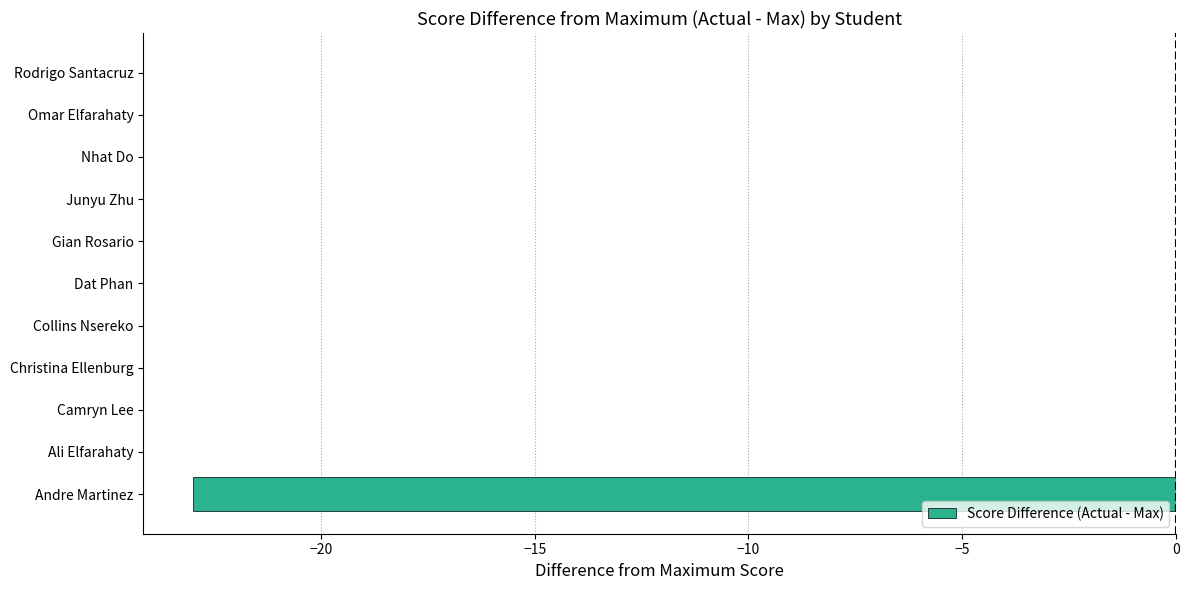

The value at Collins Nsereko is -8. True or false?

False